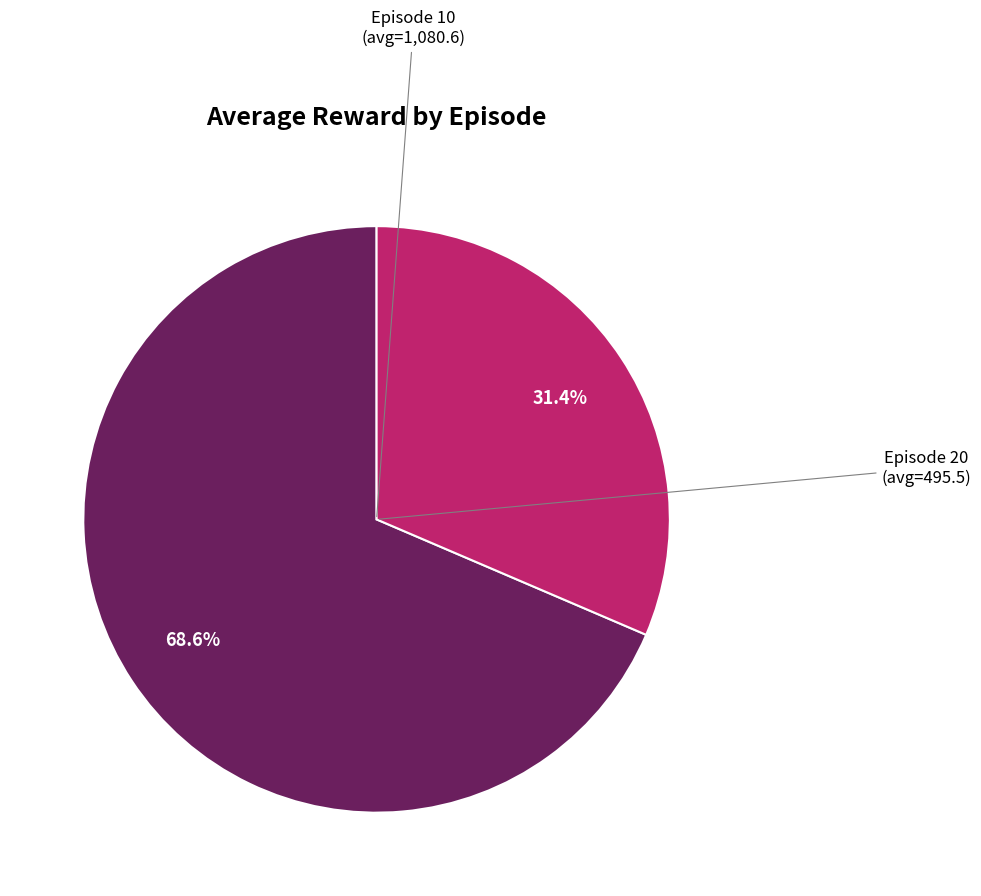

Count the number of slices in the pie.

2